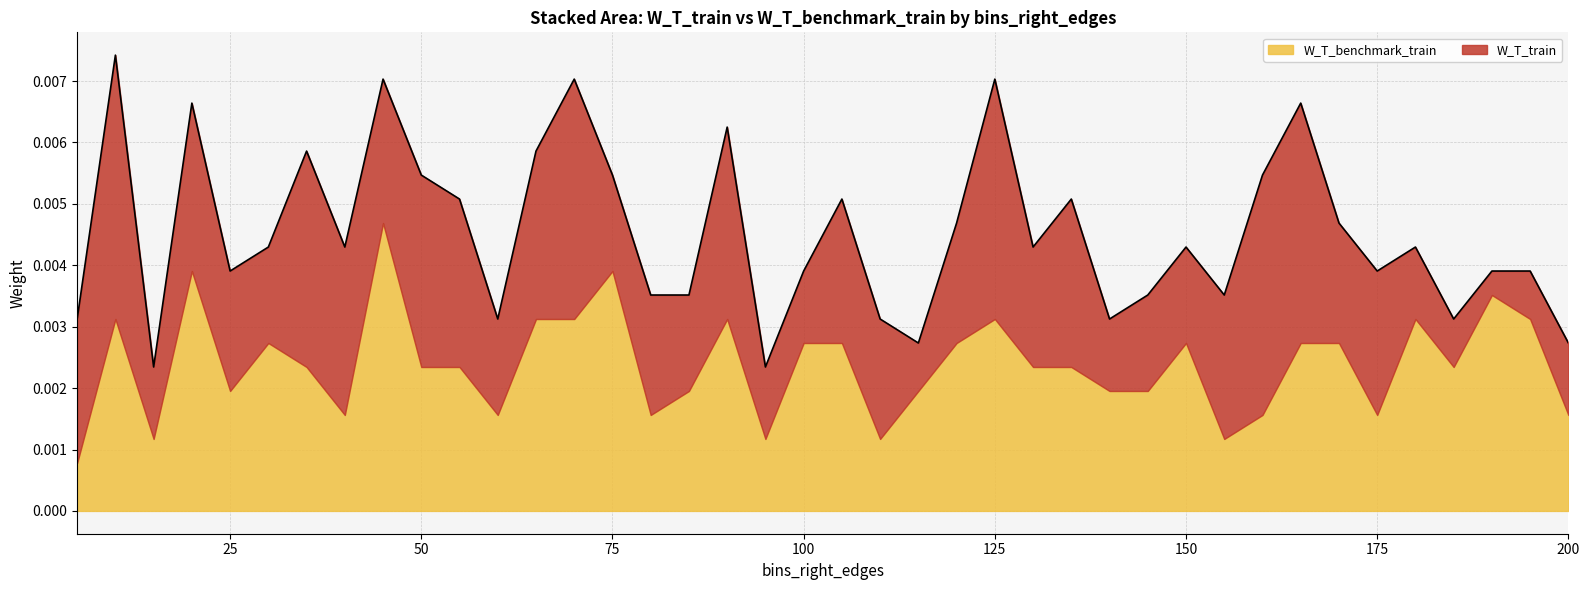

Does the chart have visible grid lines?

Yes